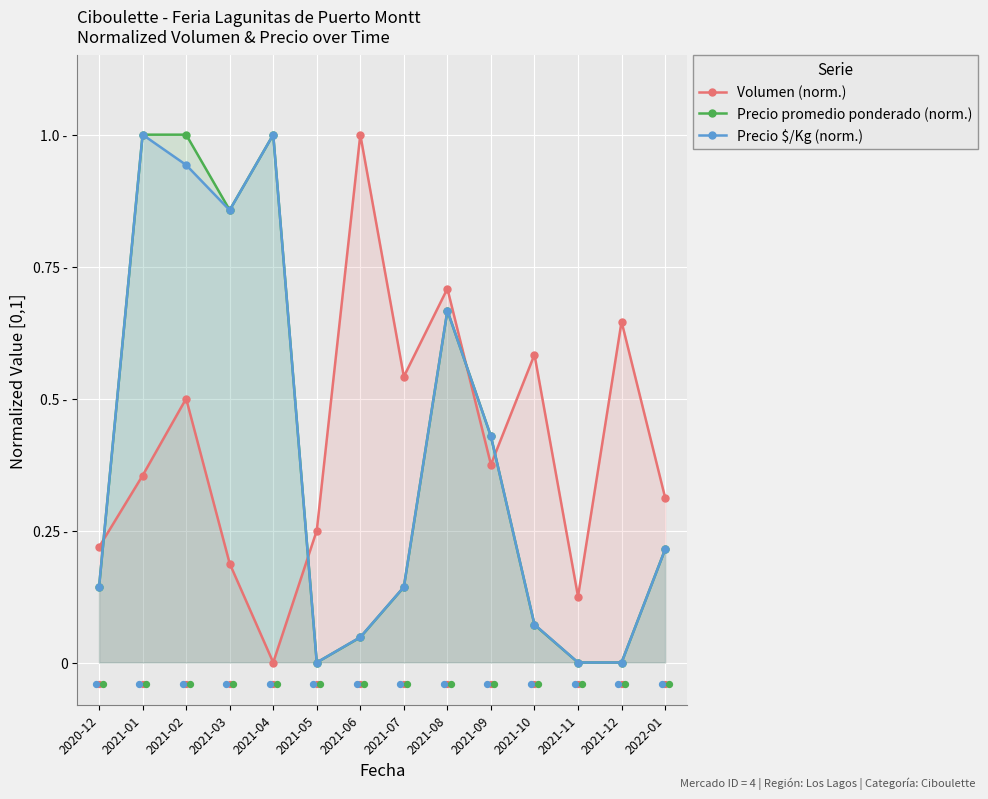

Which series contains the lowest Y value?

Volumen (norm.)